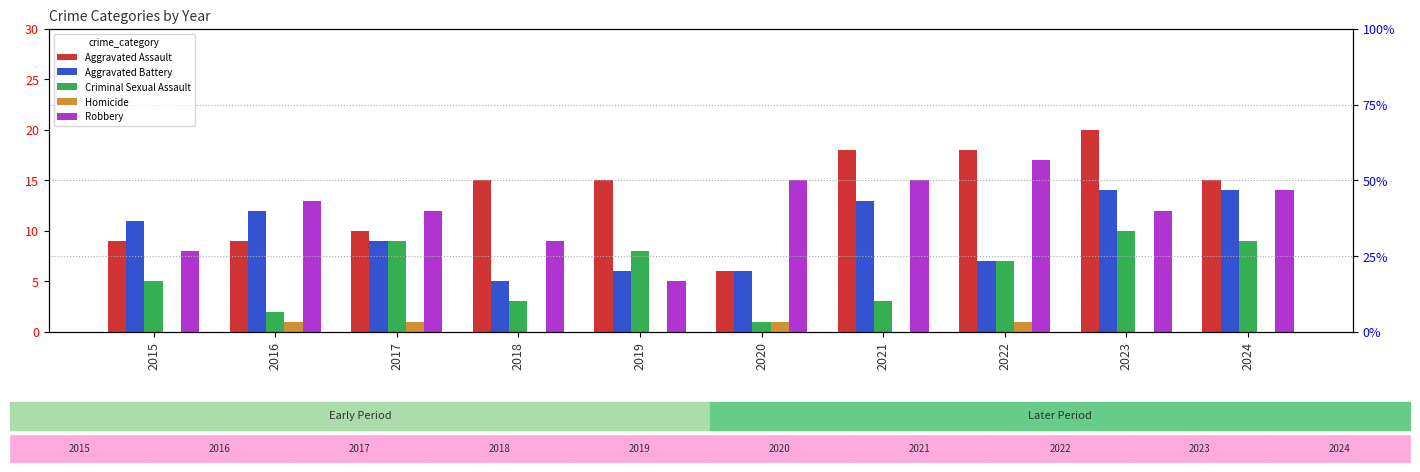

What is the value of the Criminal Sexual Assault bar at the 5th from the left?

8